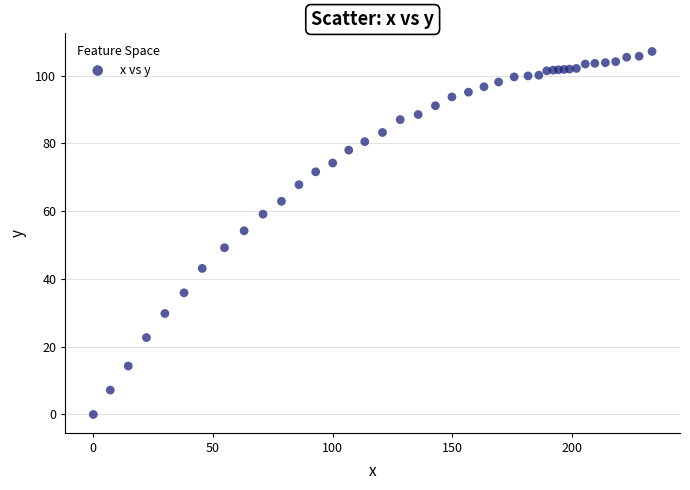

What Y value in the scatter plot is closest to 53?

54.2